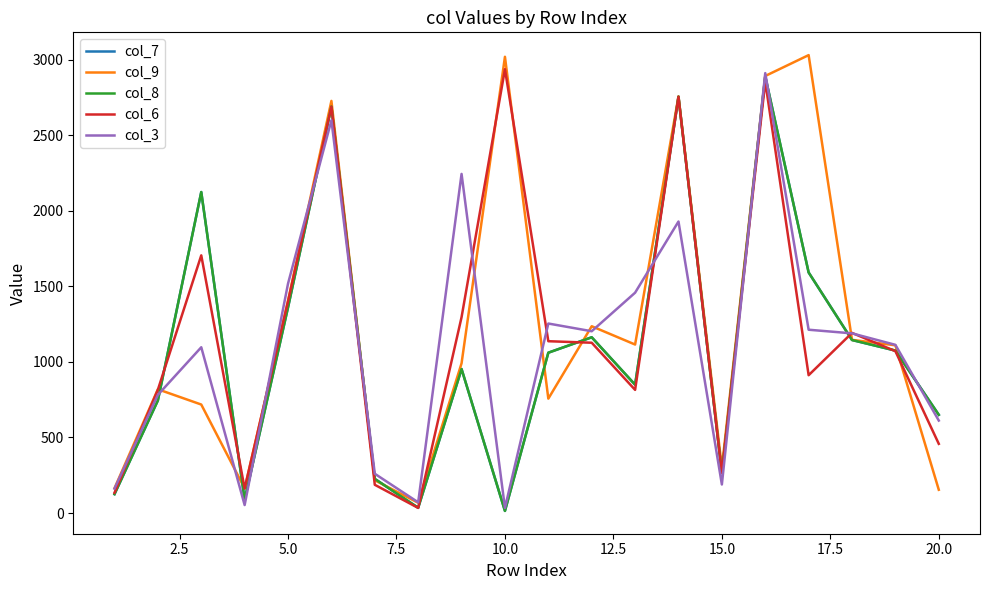

Which series has the largest total across all categories?

col_9